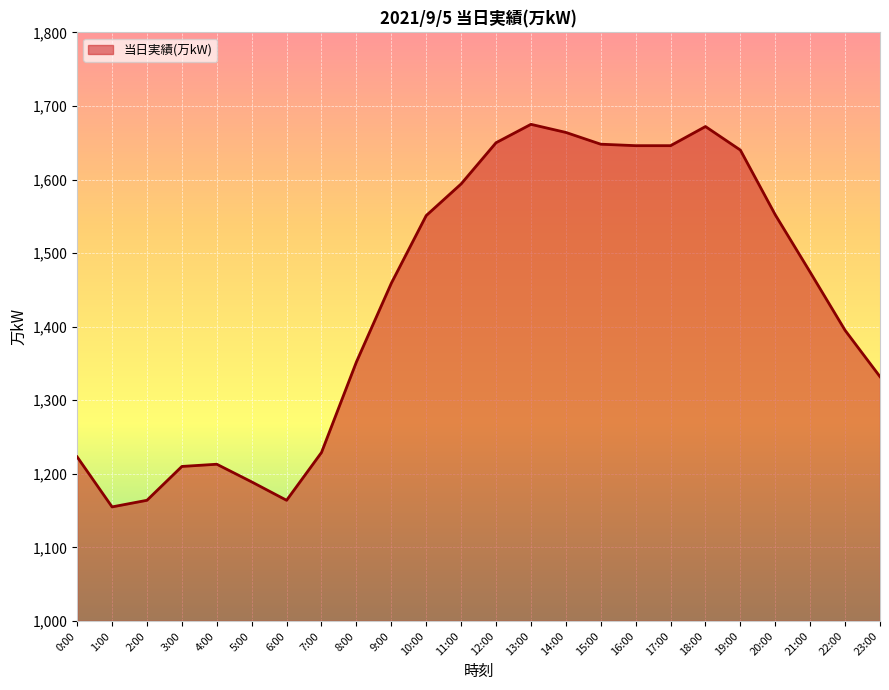

What is the difference between the maximum and minimum values?

520